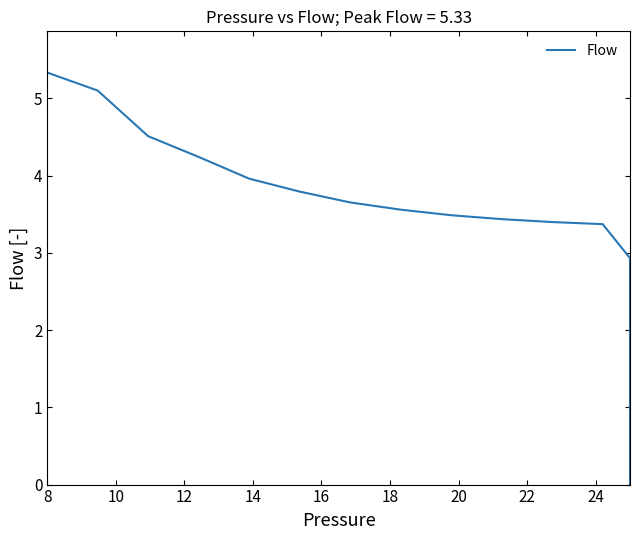

Is it true that the value at 15 is 0.2?

False